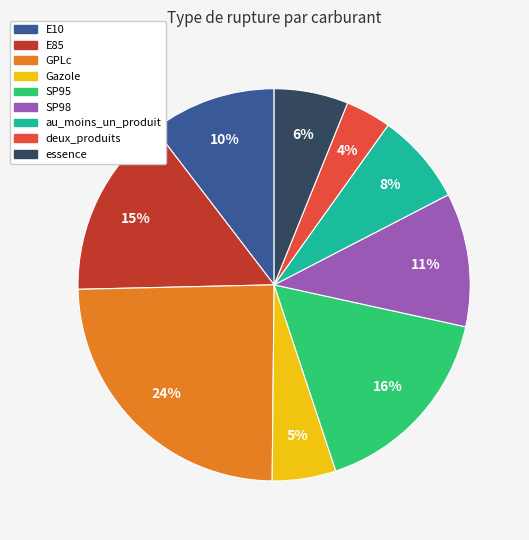

Does essence represent more than half of the total?

No